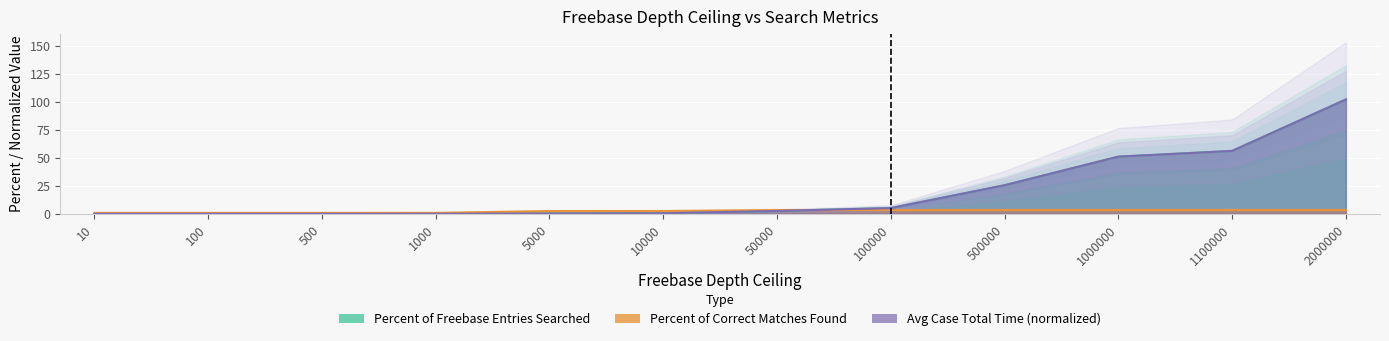

True or false: Percent of Freebase Entries Searched and Avg Case Total Time(ms) cross at least once.

False